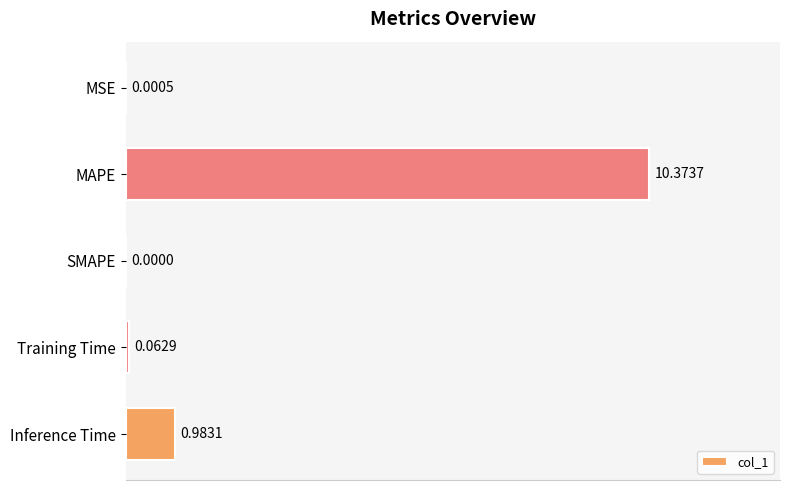

Are the bars horizontal?

Yes